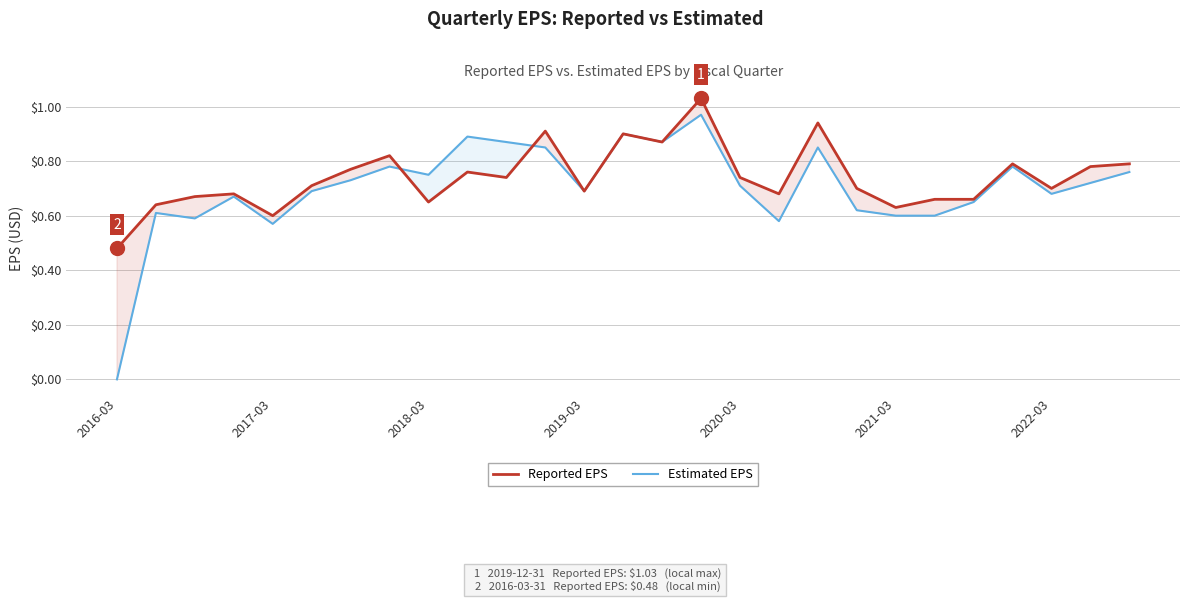

Which series has the largest range (max minus min)?

Estimated EPS